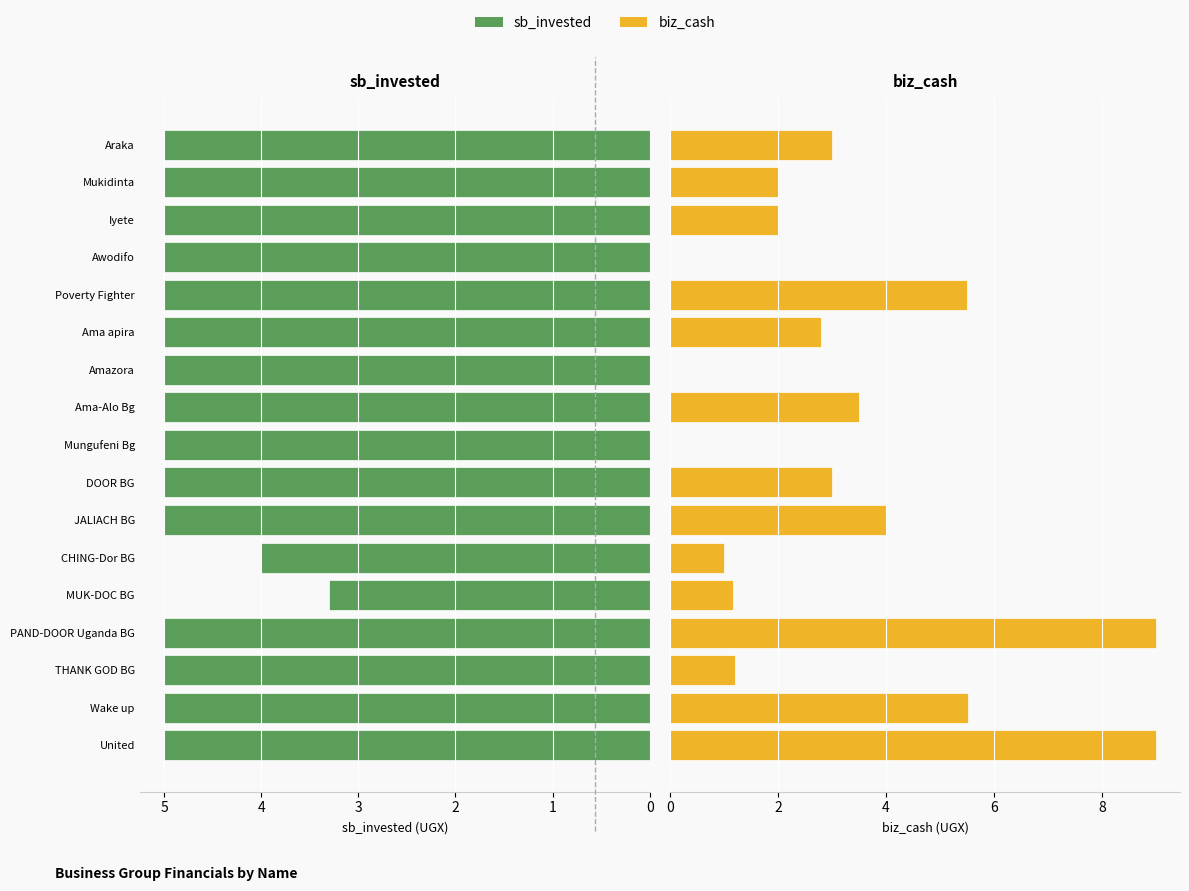

What is the average value of the biz_cash series?

3.1